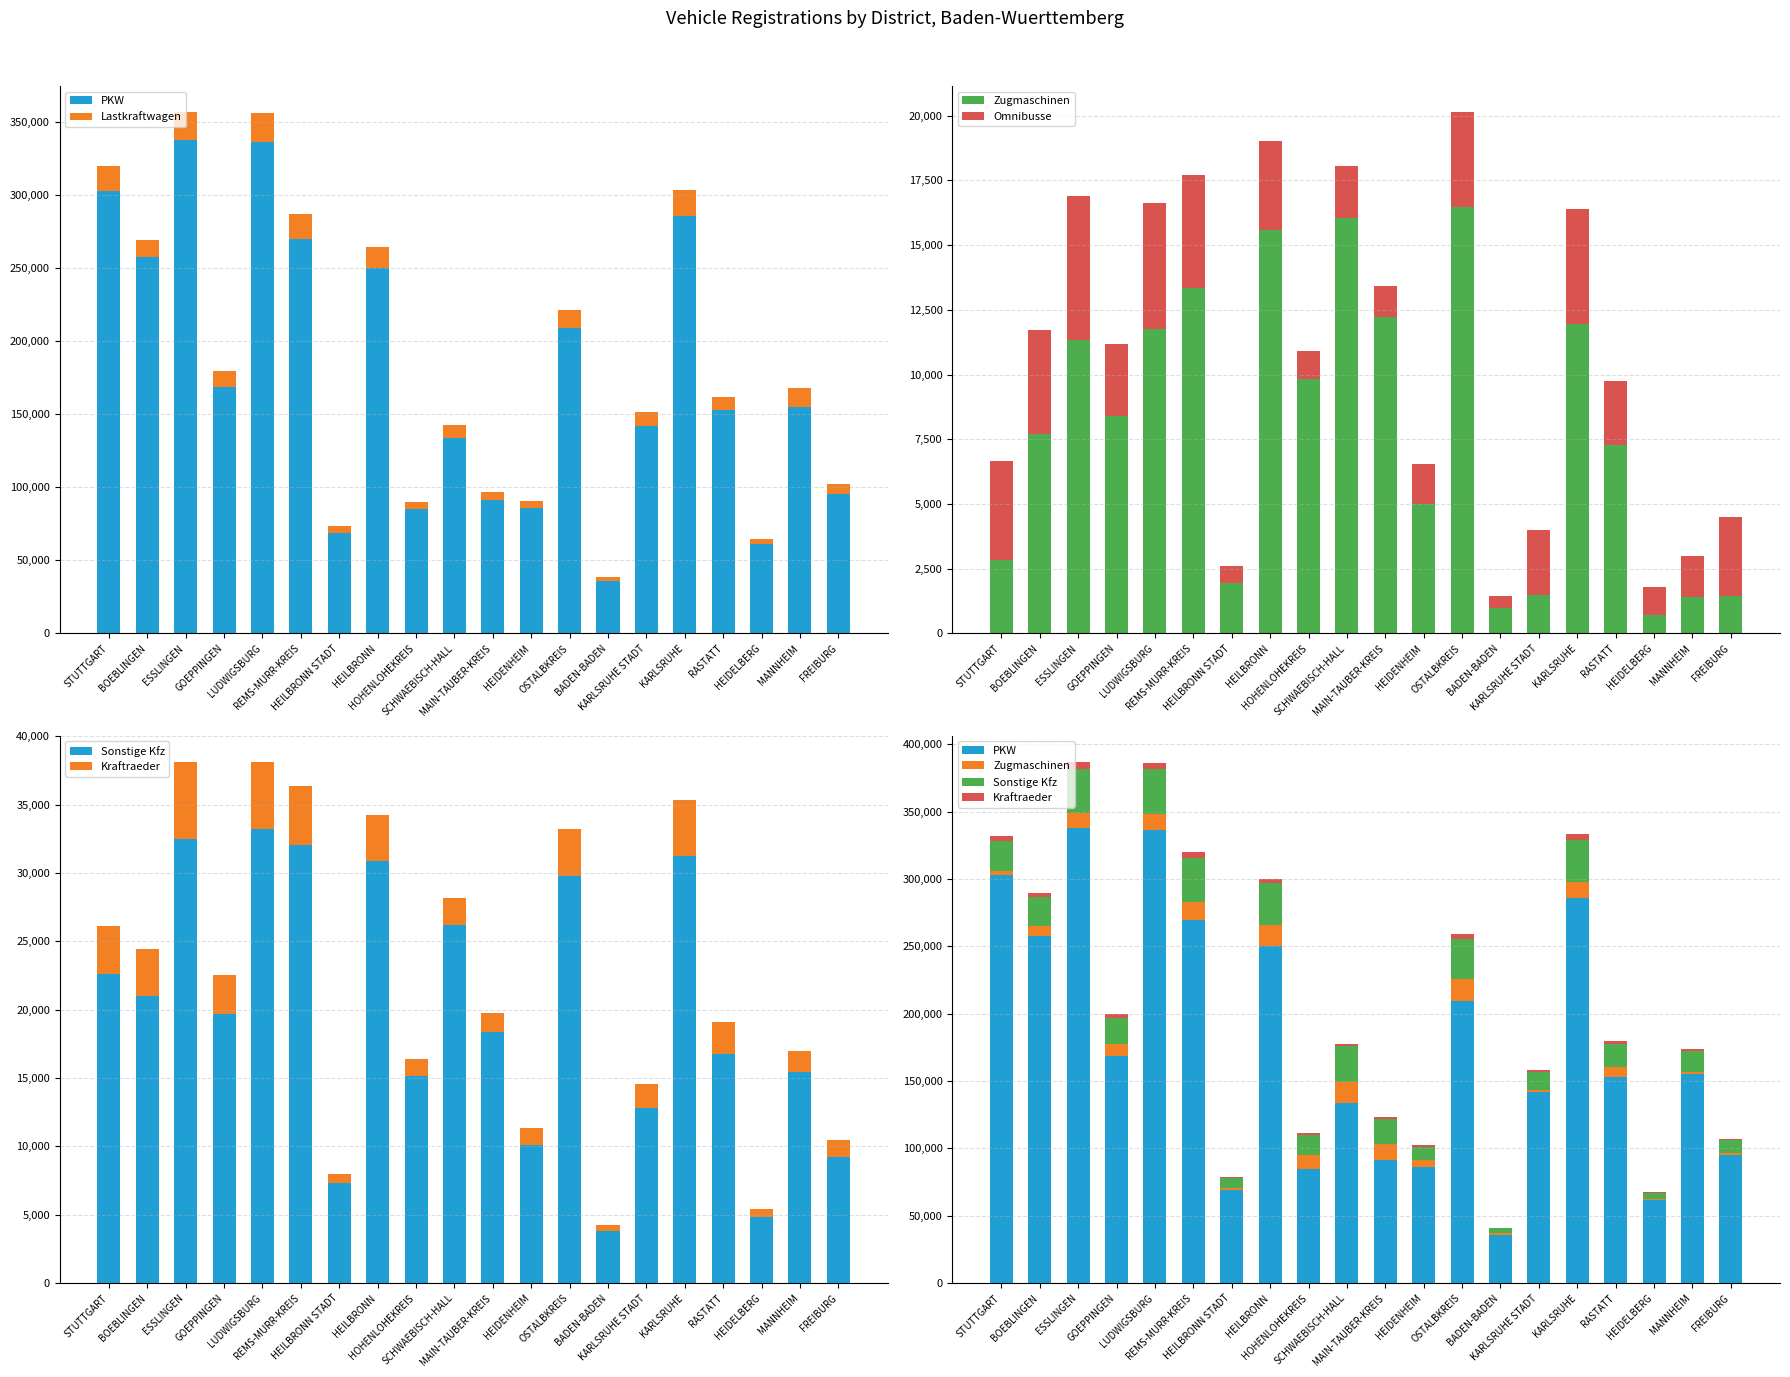

Rank the series by their maximum value, from lowest to highest.

Omnibusse, Kraftraeder, Zugmaschinen, Lastkraftwagen, Sonstige Kfz, PKW